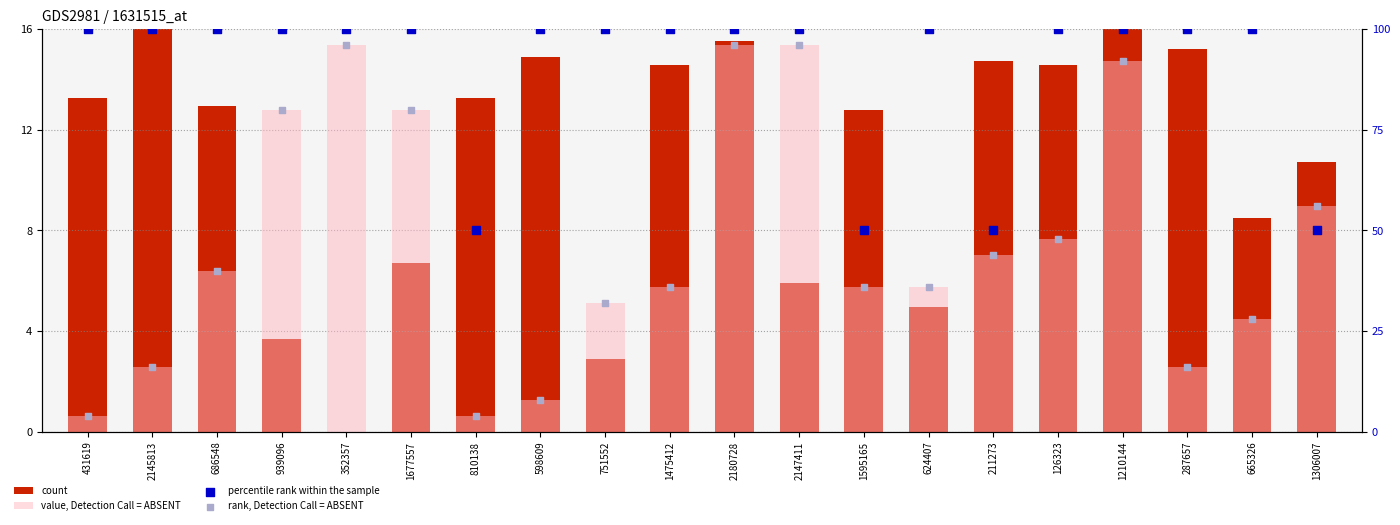

What is the total value across all series at 1595165?

104.6